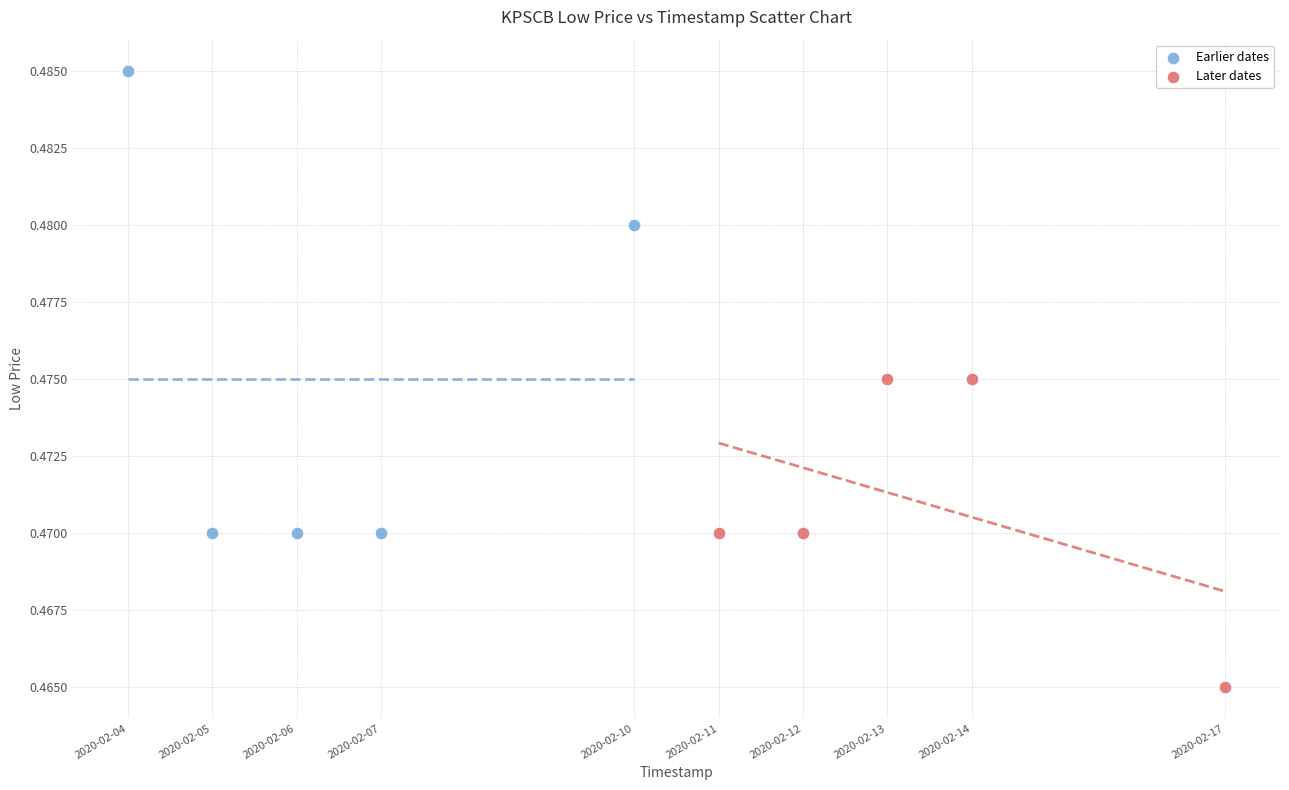

Which series has the widest spread of Y values?

Earlier dates